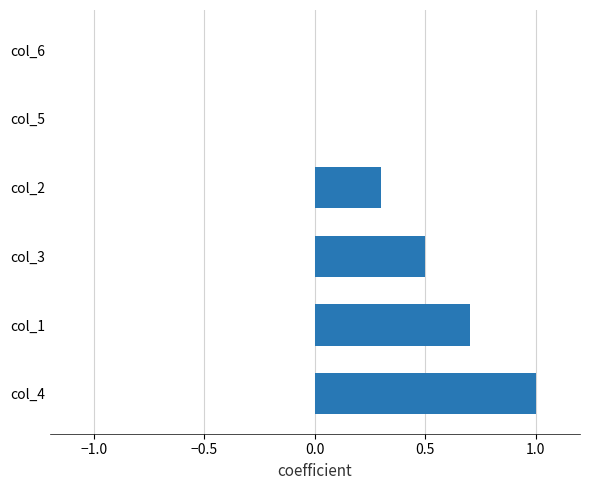

True or false: the data shows 0.5 at col_4.

False